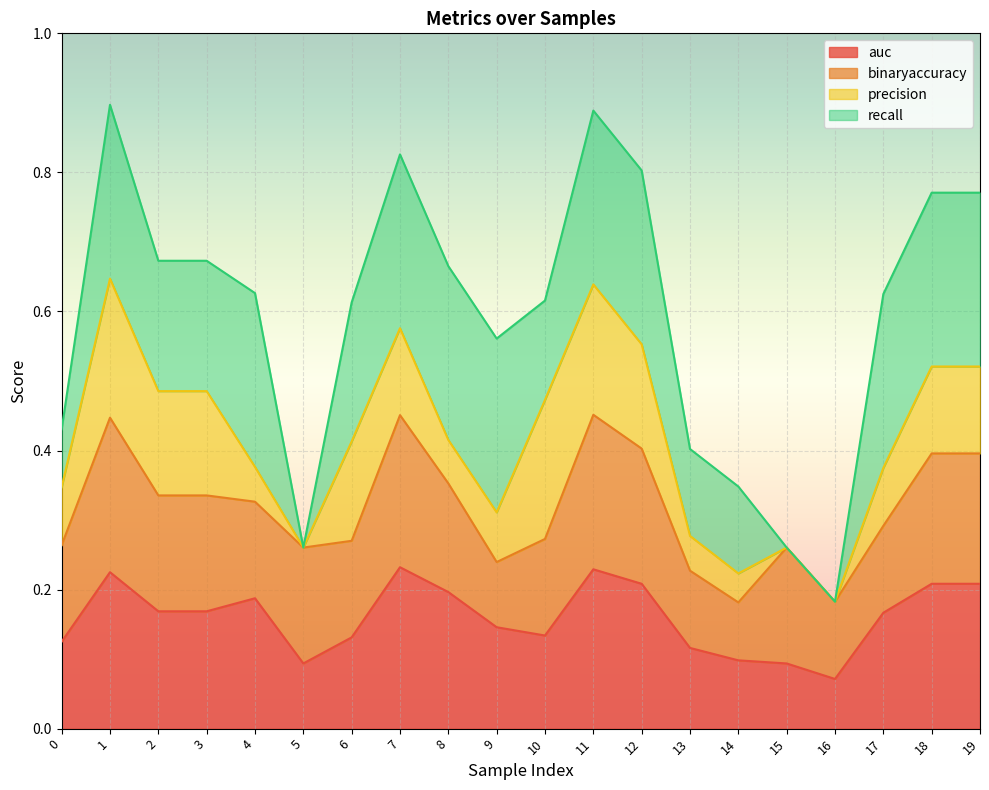

Which series has the largest range (max minus min)?

recall